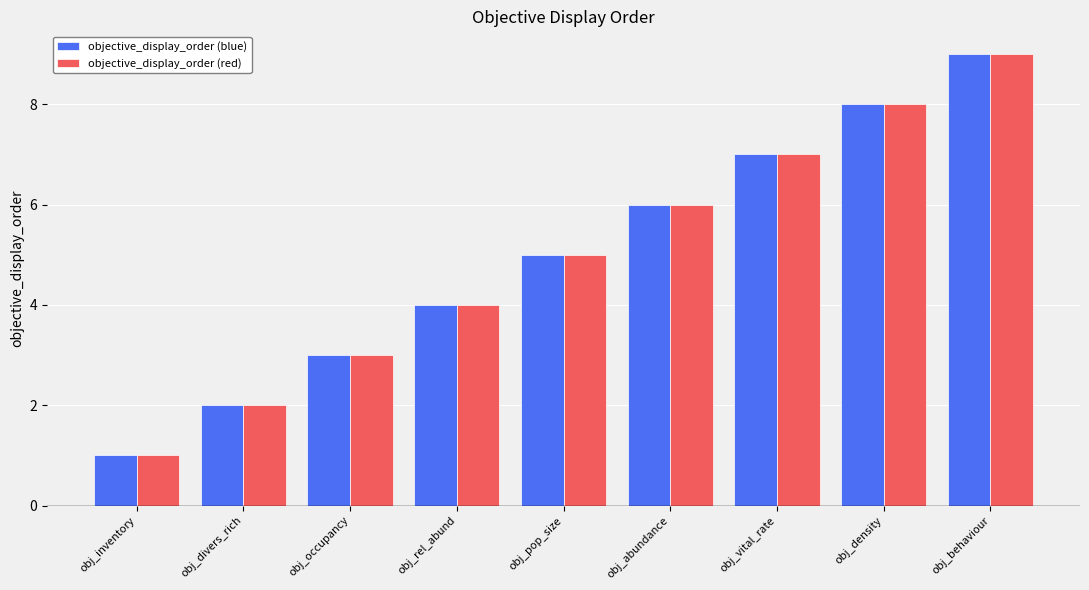

What is the lowest value of the objective_display_order (red) series?

1